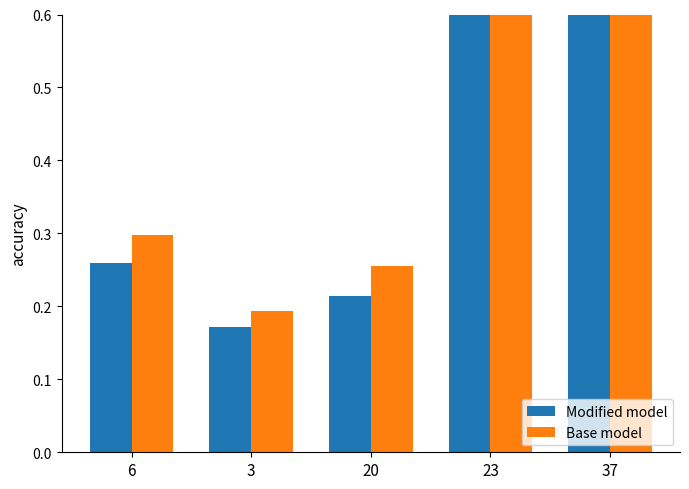

List the labels in order of Modified model value, largest first.

23, 37, 6, 20, 3